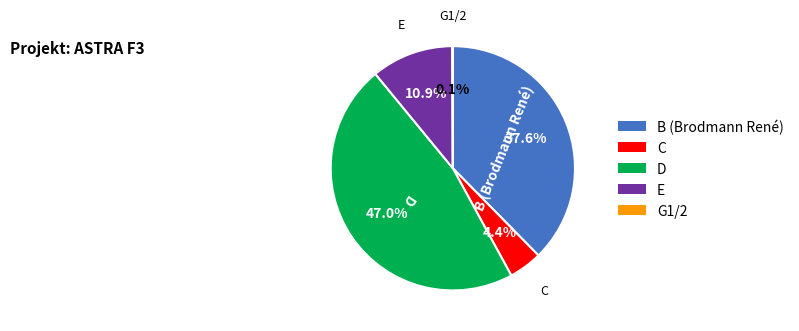

Is there a majority slice in this chart?

No